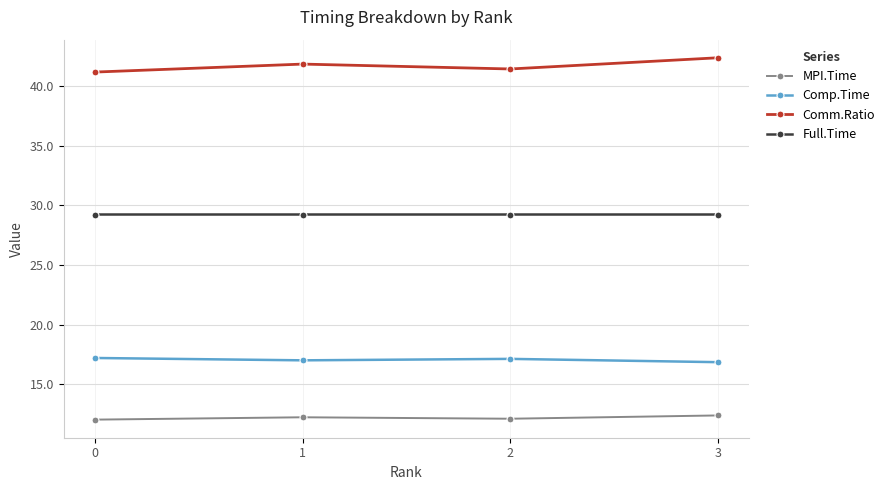

How many interior local valleys does the Comm.Ratio series have?

1